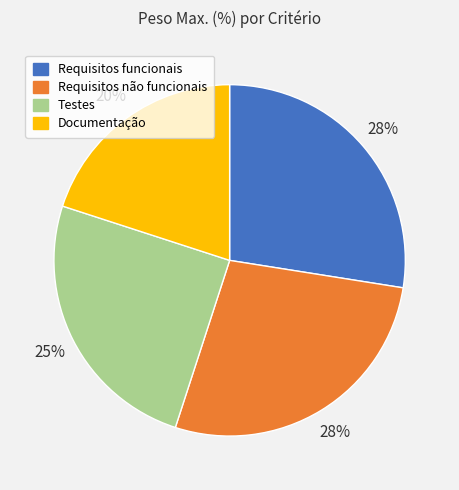

What percentage is the Documentação slice, to the nearest percent?

20%